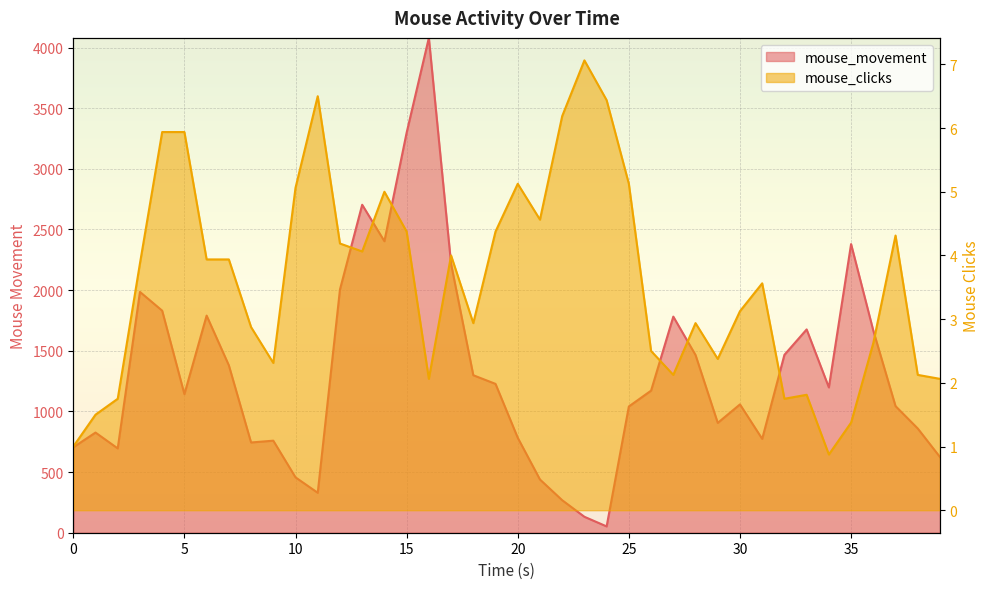

At 7.0, list the series in order from smallest to largest.

mouse_clicks, mouse_movement